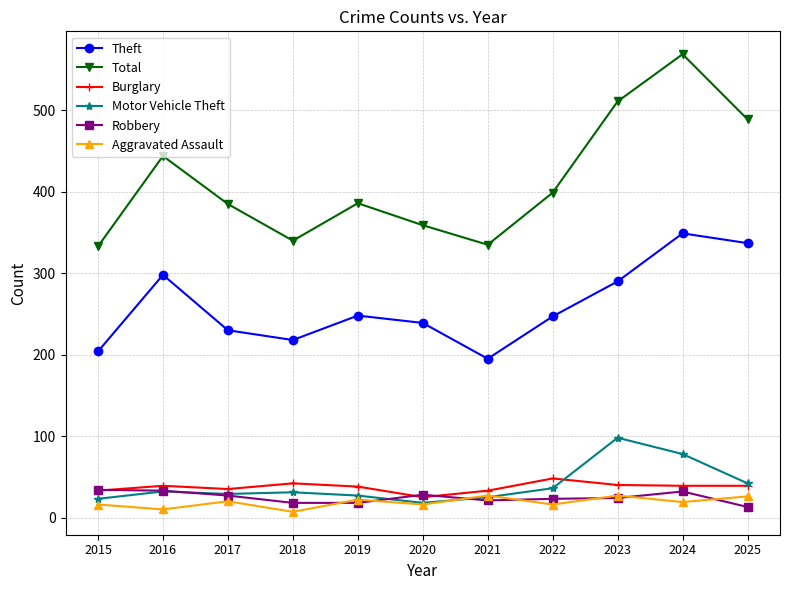

What is the total value across all series at 2017?

726